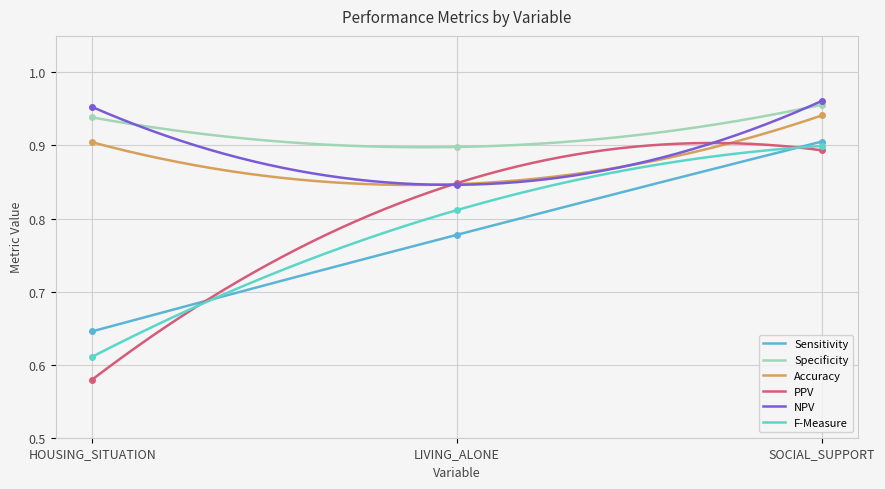

Where is Sensitivity nearest to the value 0?

HOUSING_SITUATION